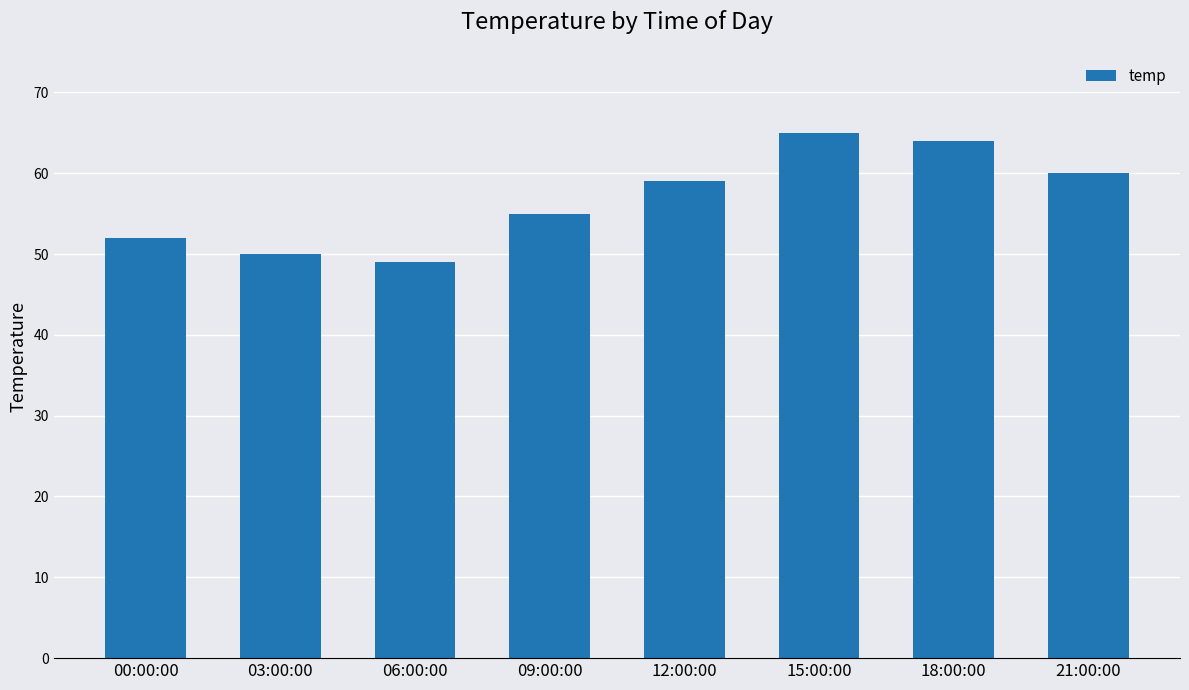

How many data points are less than 59?

4